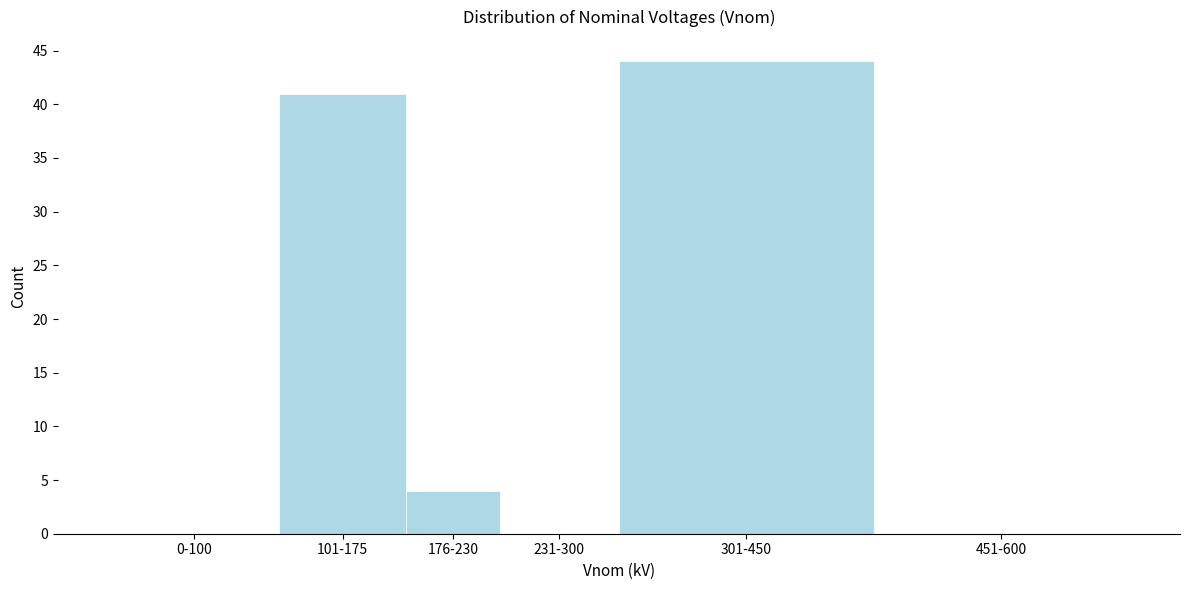

Reading left to right, list all the values displayed in this chart.

0-100=0	101-175=41	176-230=4	231-300=0	301-450=44	451-600=0